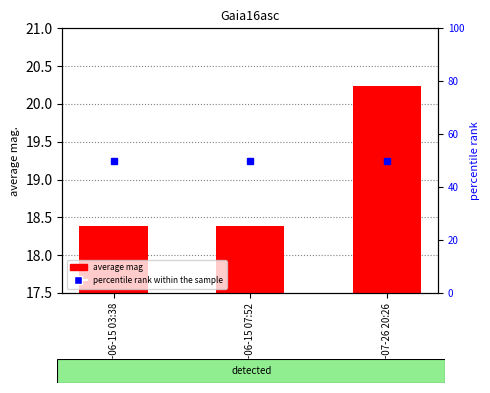

Reading left to right, extract all data points from this chart.

2016-06-15 03:38=0.9	2016-06-15 07:52=0.9	2016-07-26 20:26=2.7